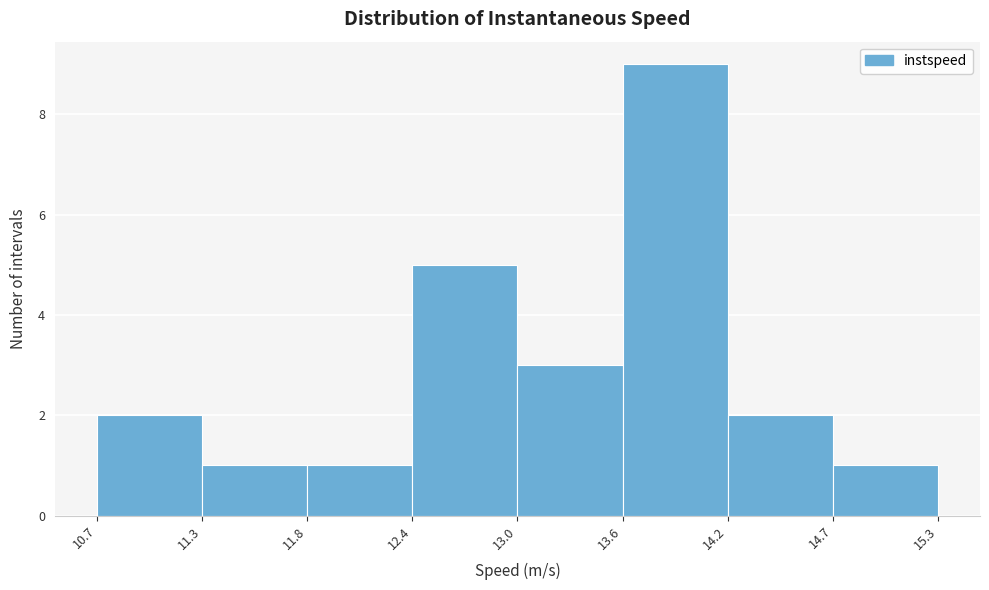

How tall is the bar that spans 14.2 to 14.7 on the x-axis? The values are not printed on the chart, so give them approximately, as read against the axis.

2